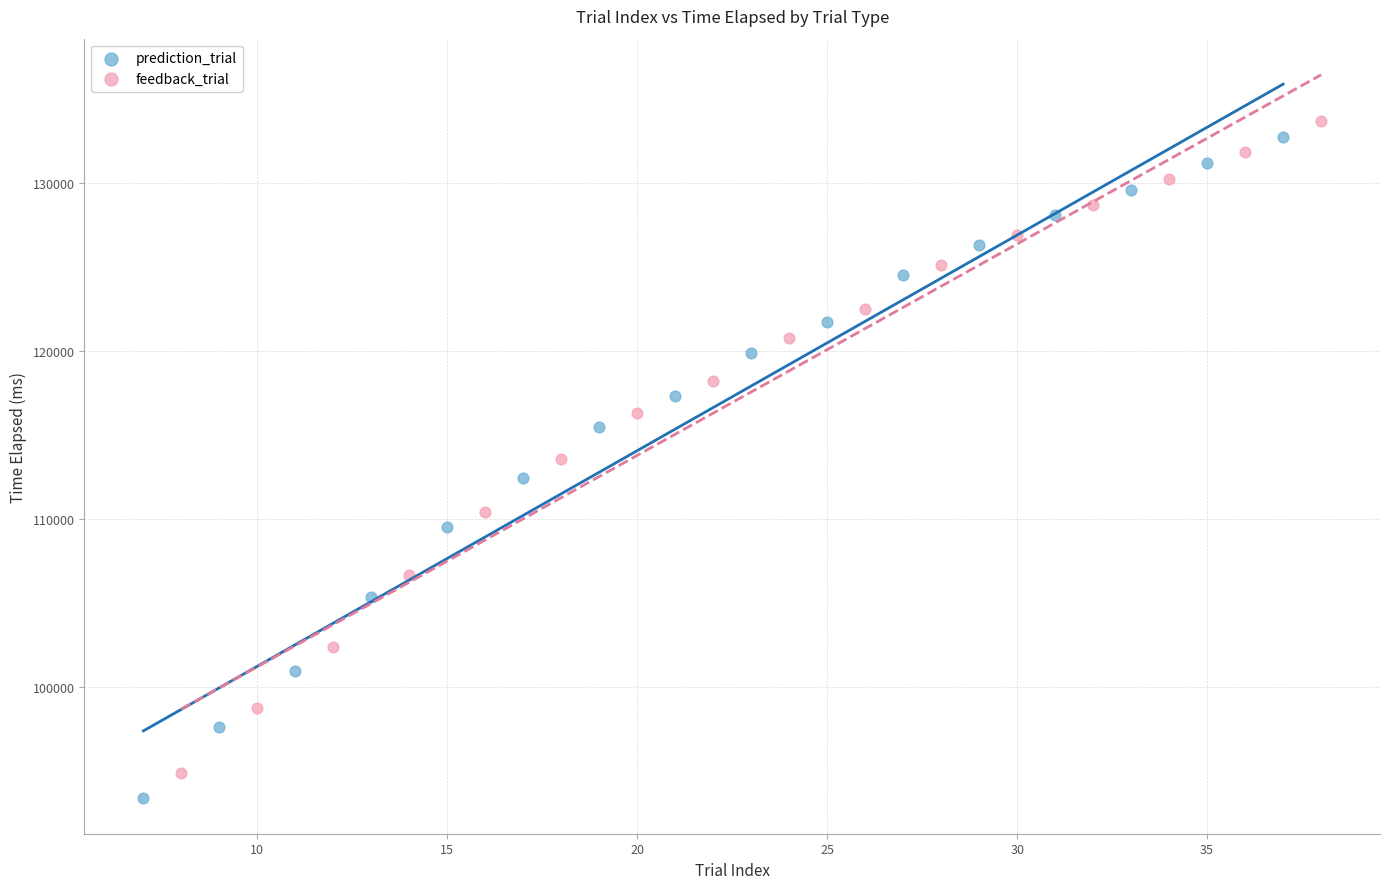

Which series has the largest Y range (max minus min)?

prediction_trial